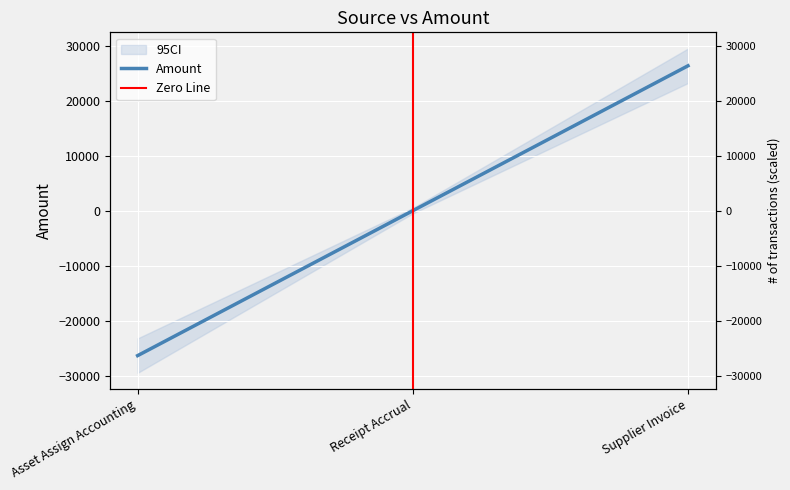

True or false: the data shows -43393.7 at Asset Assign Accounting.

False